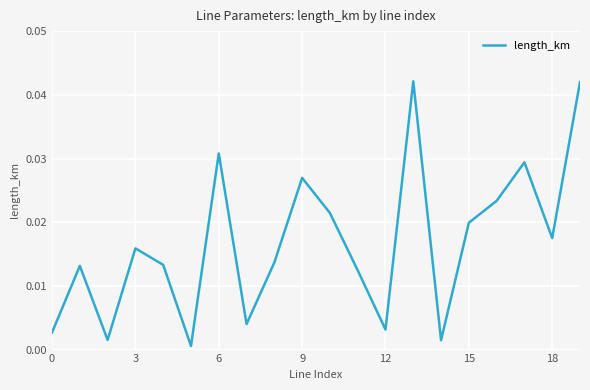

How many lines are shown in the chart?

1